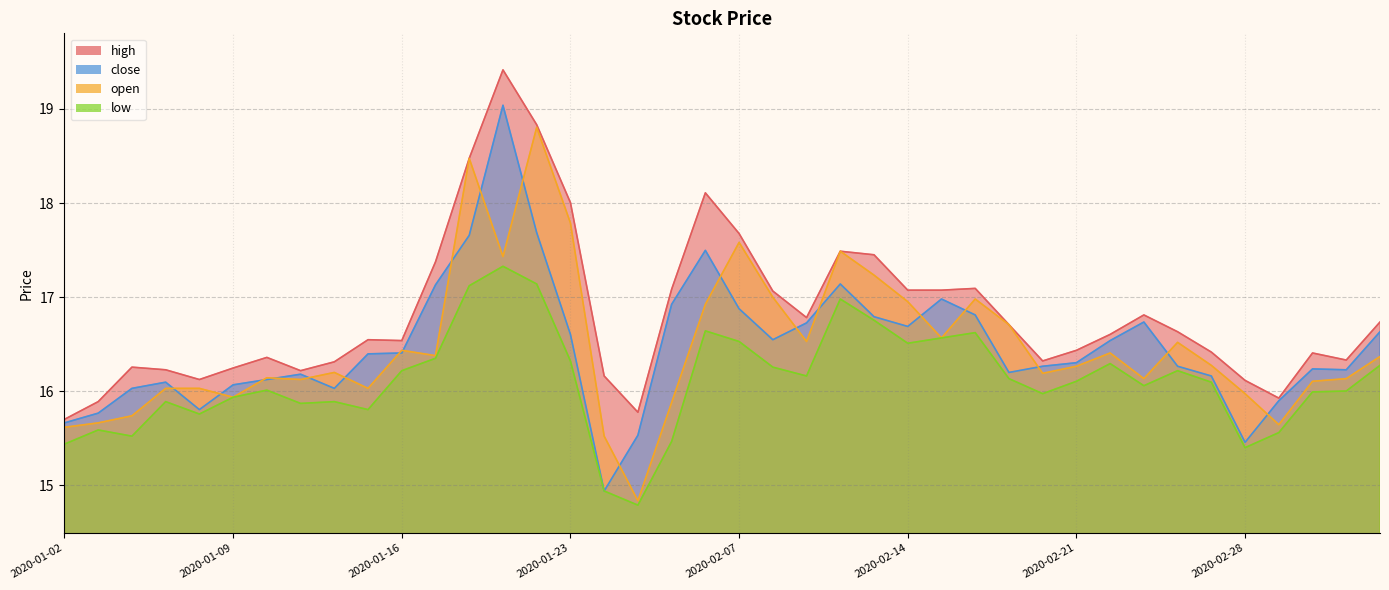

At which label does low reach its peak?

2020-01-21